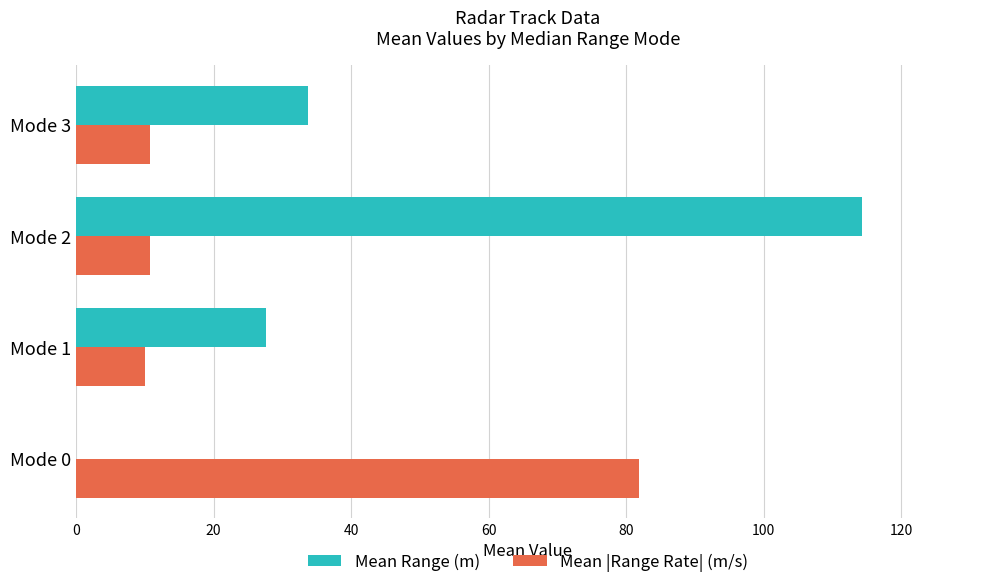

What is the average value of the Mean Range (m) series?

43.9